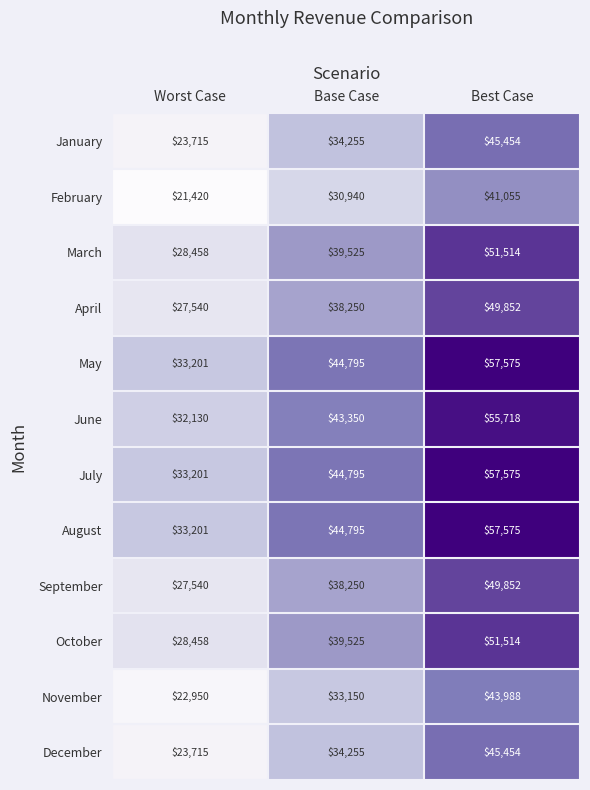

What is the difference between the highest and lowest values at Best Case?

16520